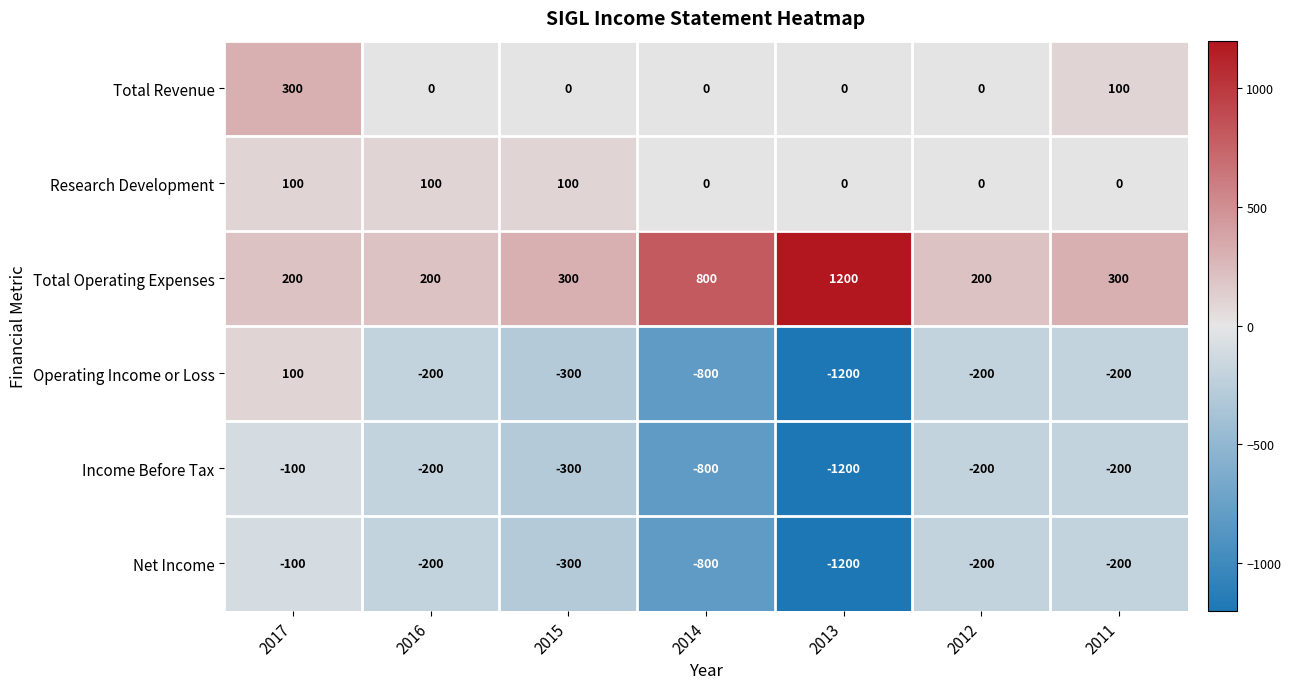

What is the sum of the Total Revenue values at 2012 and 2011?

100